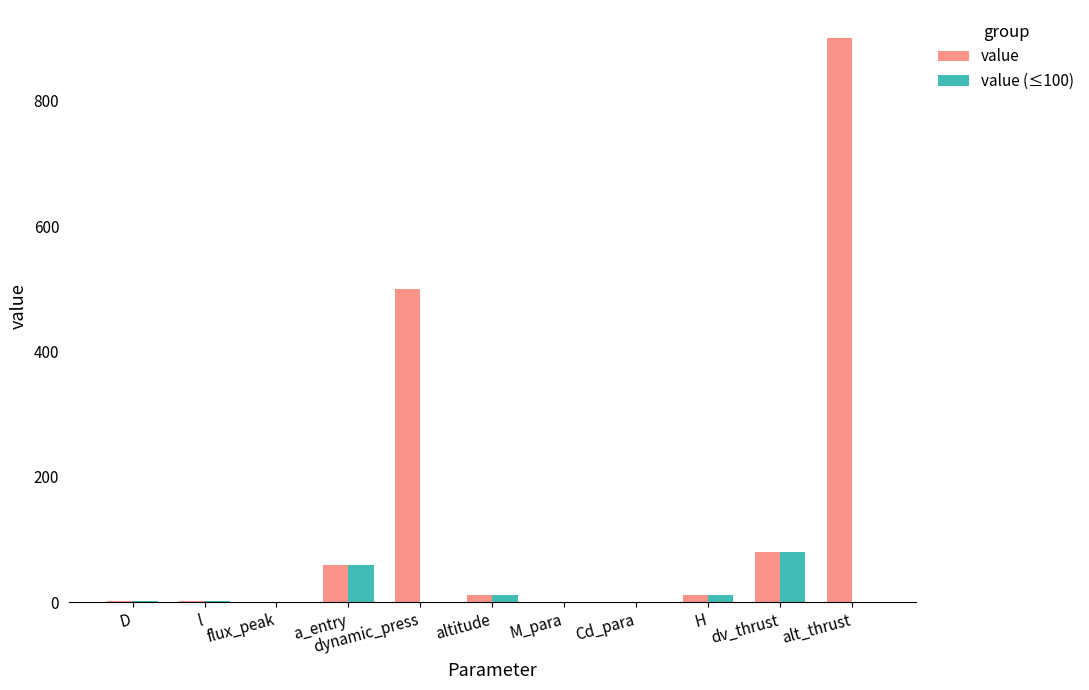

What is the difference between the value (≤100) values at M_para and dynamic_press?

1.3